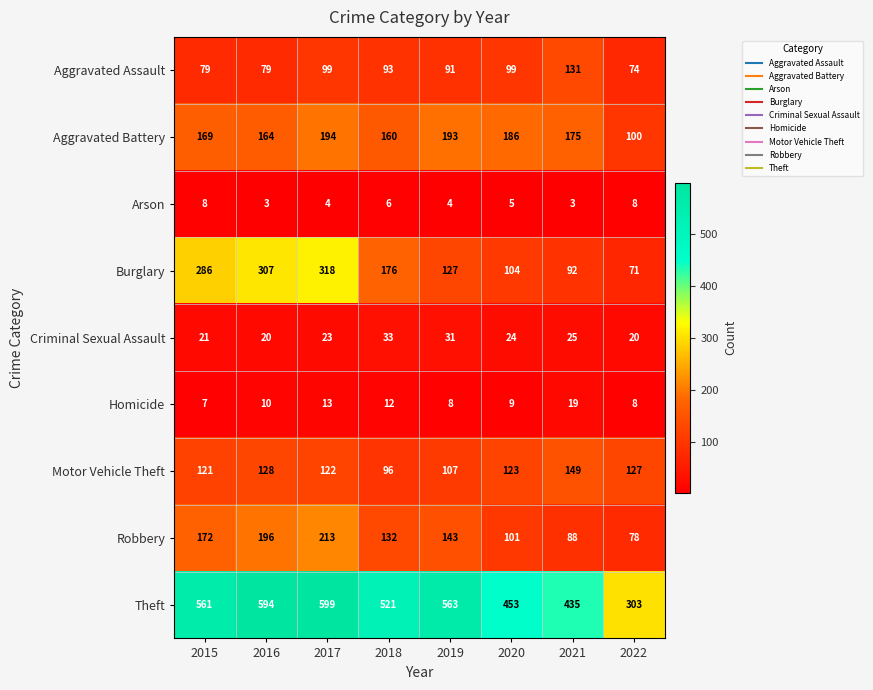

What is the average value of the Motor Vehicle Theft series?

122